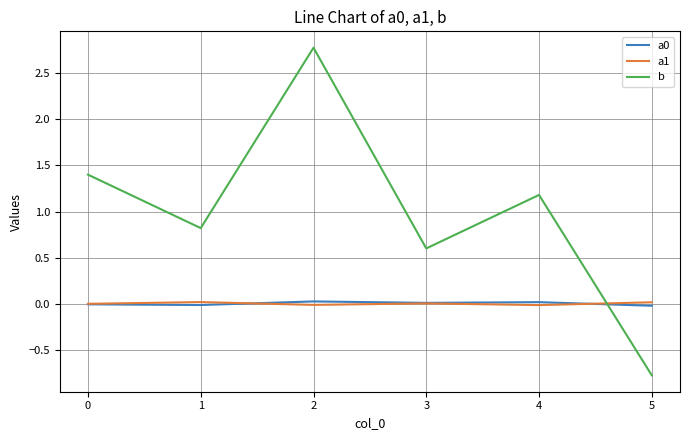

Which series has the largest total across all categories?

b